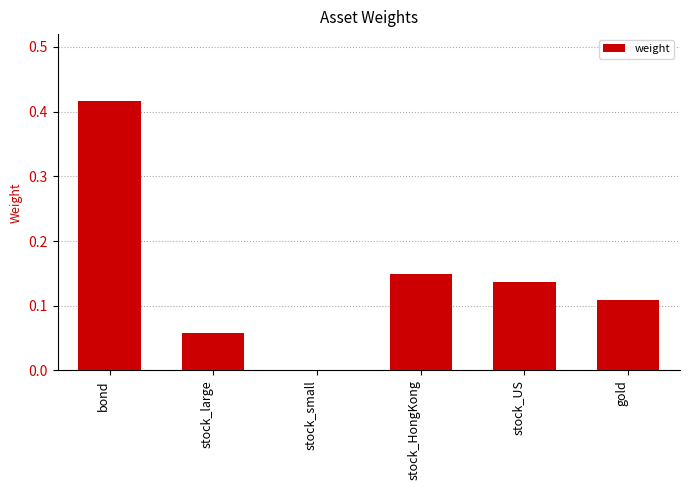

Which has a higher value, gold or bond?

bond